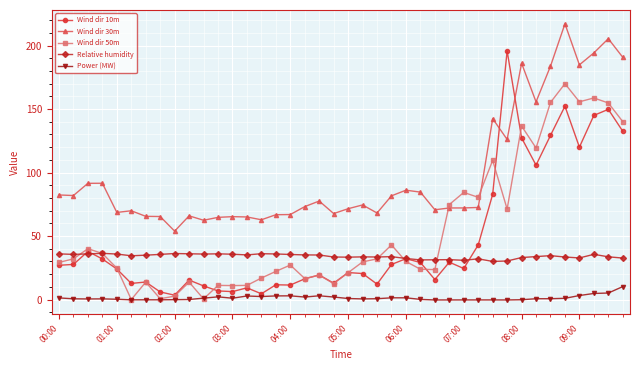

True or false: Wind dir 30m and Wind dir 50m cross at least once.

True